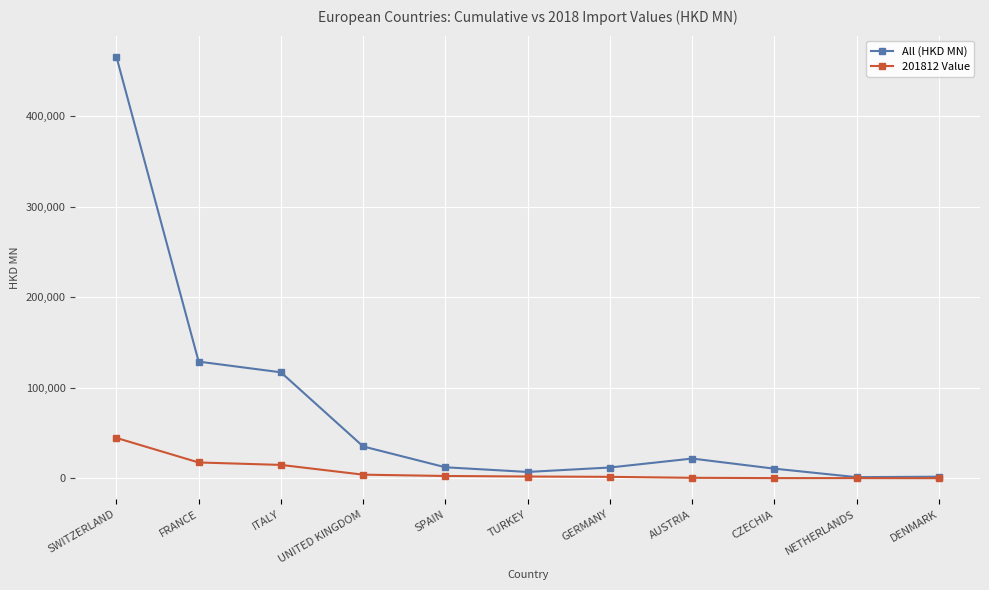

What is the total value across all series at SPAIN?

14683.1